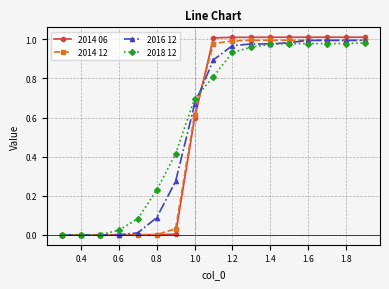

Which series has the largest range (max minus min)?

2014 06